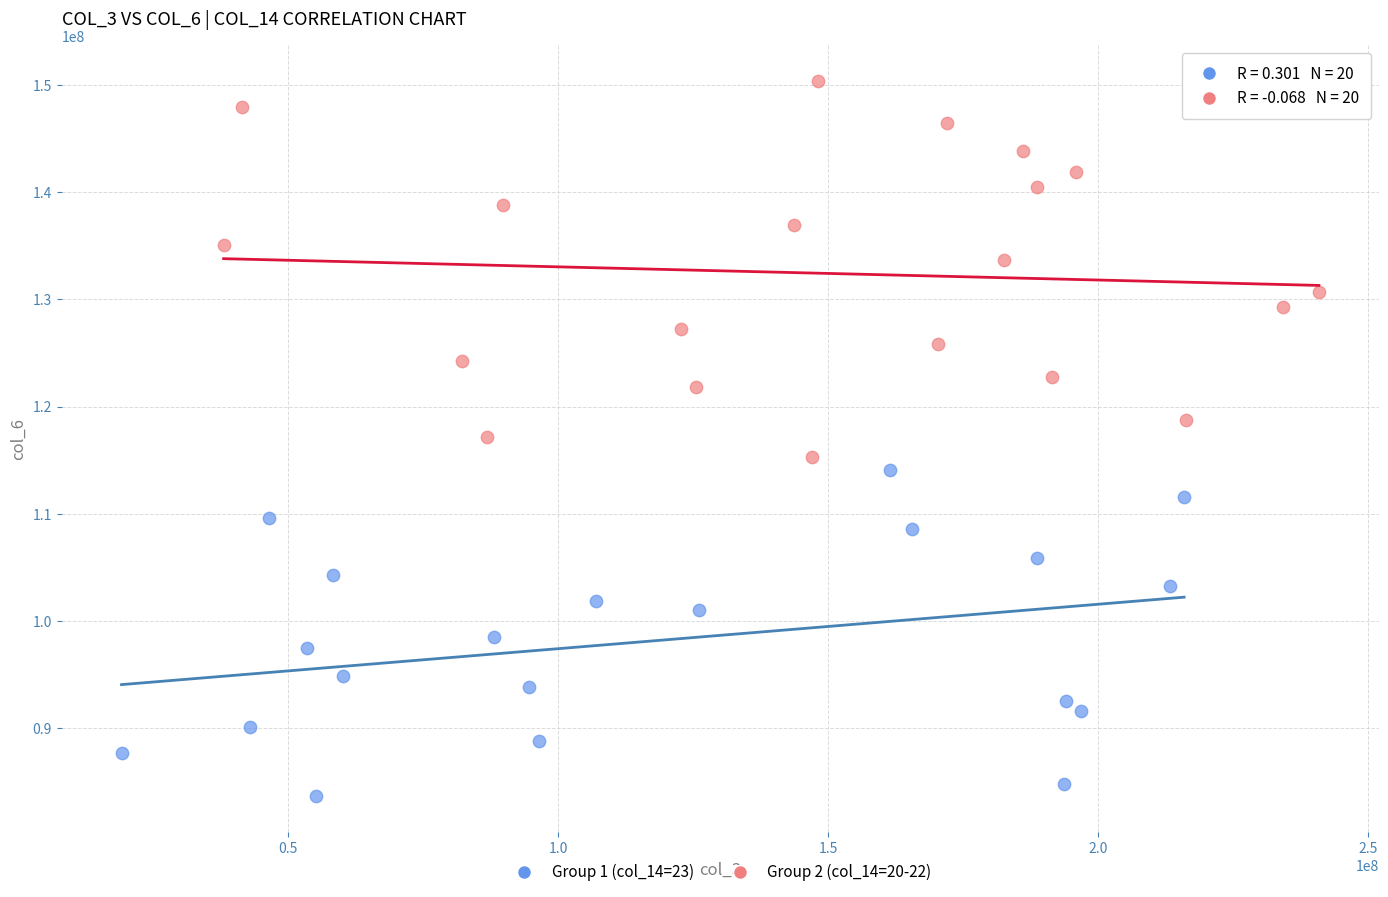

Which series reaches the minimum Y coordinate?

Group 1 (col_14=23)